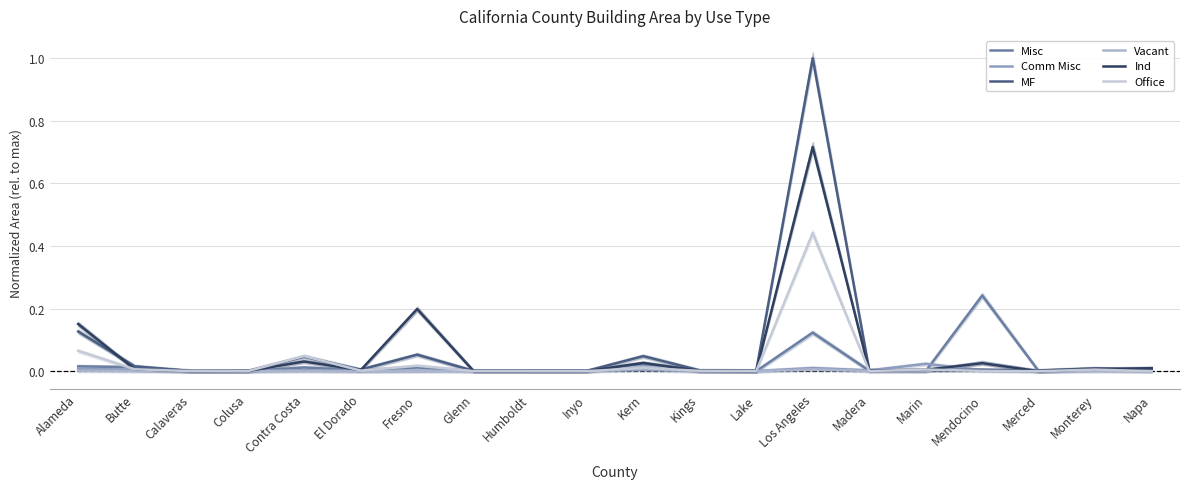

Where do MF and Misc first cross each other?

Butte and Calaveras